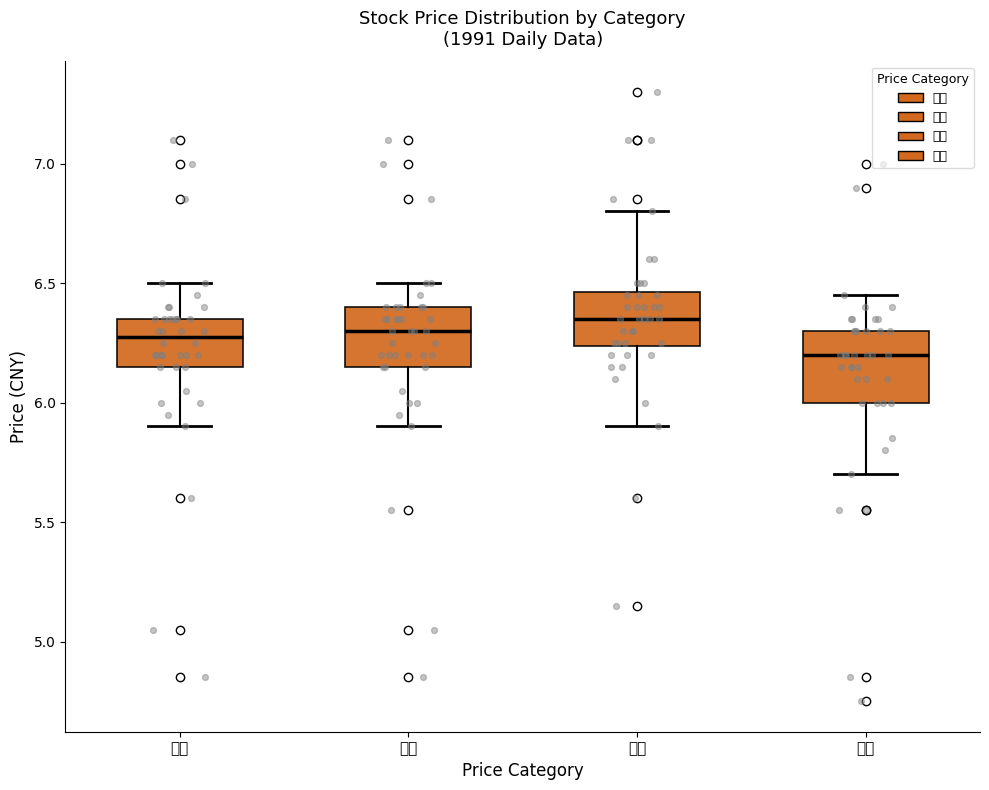

Reading left to right, transcribe this box plot: for each box, give where its median line is, the range the box spans, and where its two whiskers end, as read against the y-axis. The values are not printed on the chart, so give them approximately, as read against the axis.

开盘: median 6.30, box 6.15 to 6.35, whiskers 5.90 to 6.50
收盘: median 6.30, box 6.15 to 6.40, whiskers 5.90 to 6.50
最高: median 6.35, box 6.25 to 6.45, whiskers 5.90 to 6.80
最低: median 6.20, box 6.00 to 6.30, whiskers 5.70 to 6.45